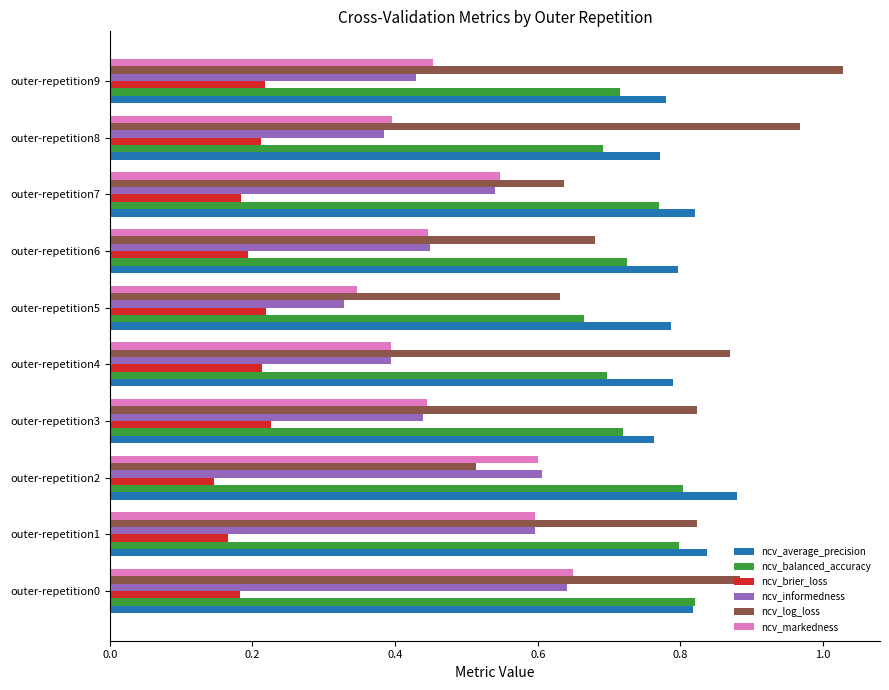

What is the sum of all ncv_informedness values?

4.8